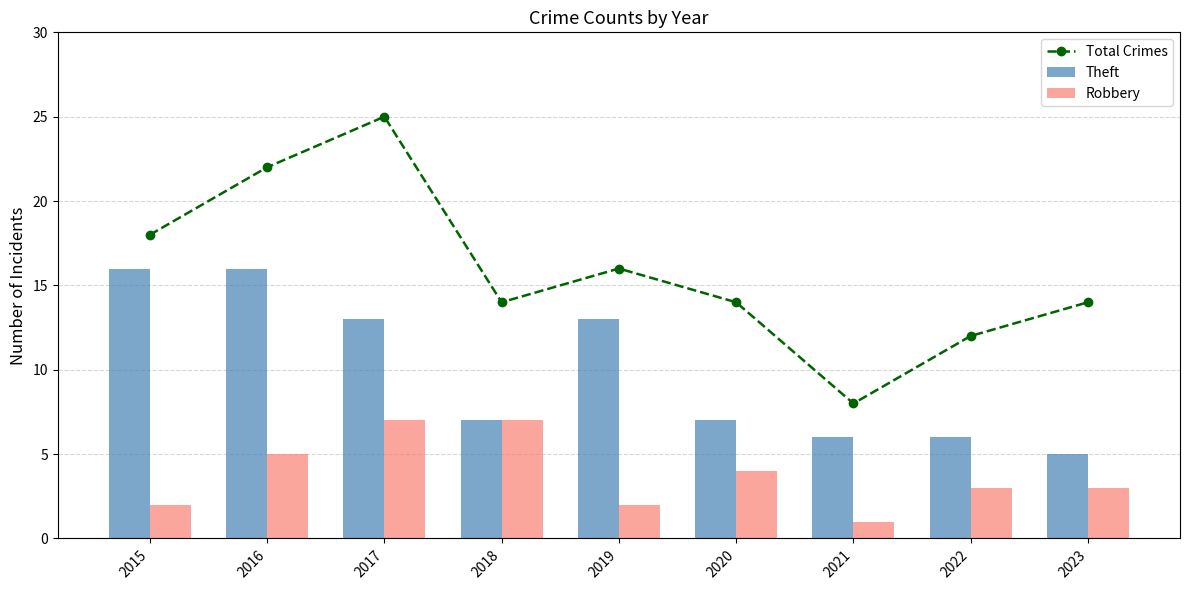

The value of Theft at 2022 is 10. True or false?

False